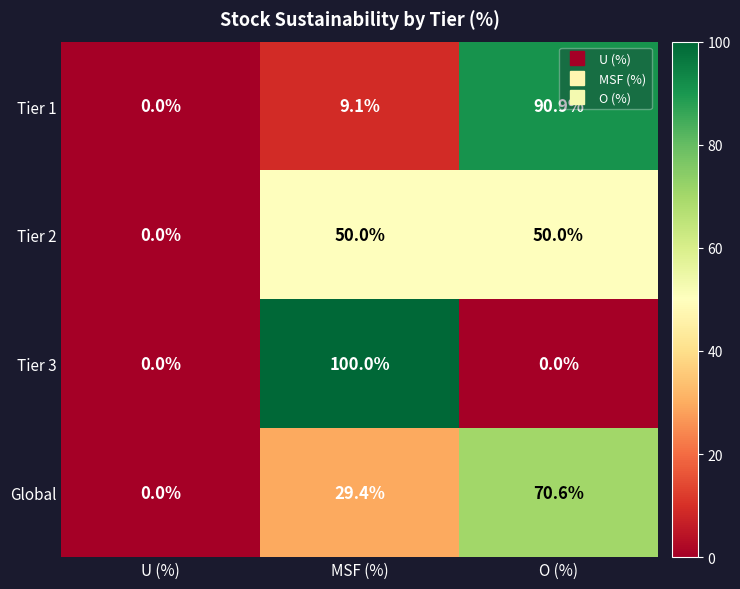

Reading left to right, transcribe all the data shown in this chart.

Tier 1: U (%)=0.0	MSF (%)=9.1	O (%)=90.9
Tier 2: U (%)=0.0	MSF (%)=50.0	O (%)=50.0
Tier 3: U (%)=0.0	MSF (%)=100.0	O (%)=0.0
Global: U (%)=0.0	MSF (%)=29.4	O (%)=70.6